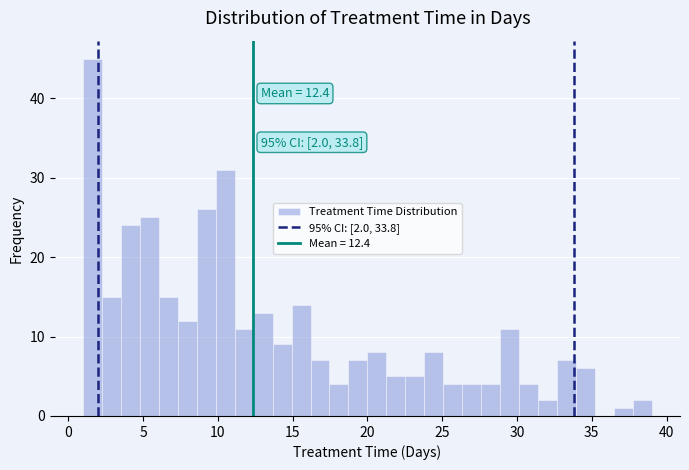

Read against the x-axis, roughly where is the centre of the tallest bar?

1.5